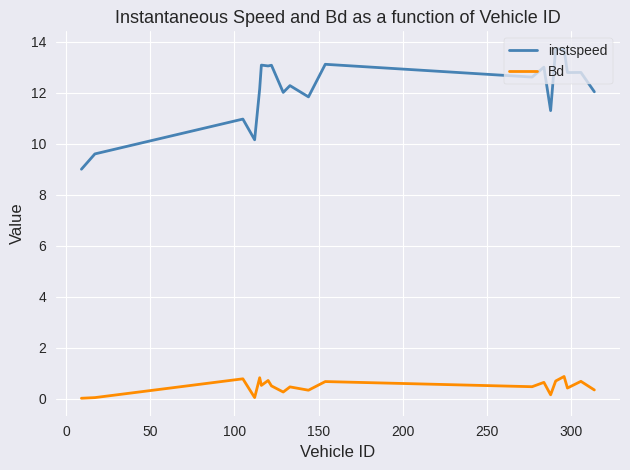

What is the minimum value for instspeed?

9.0